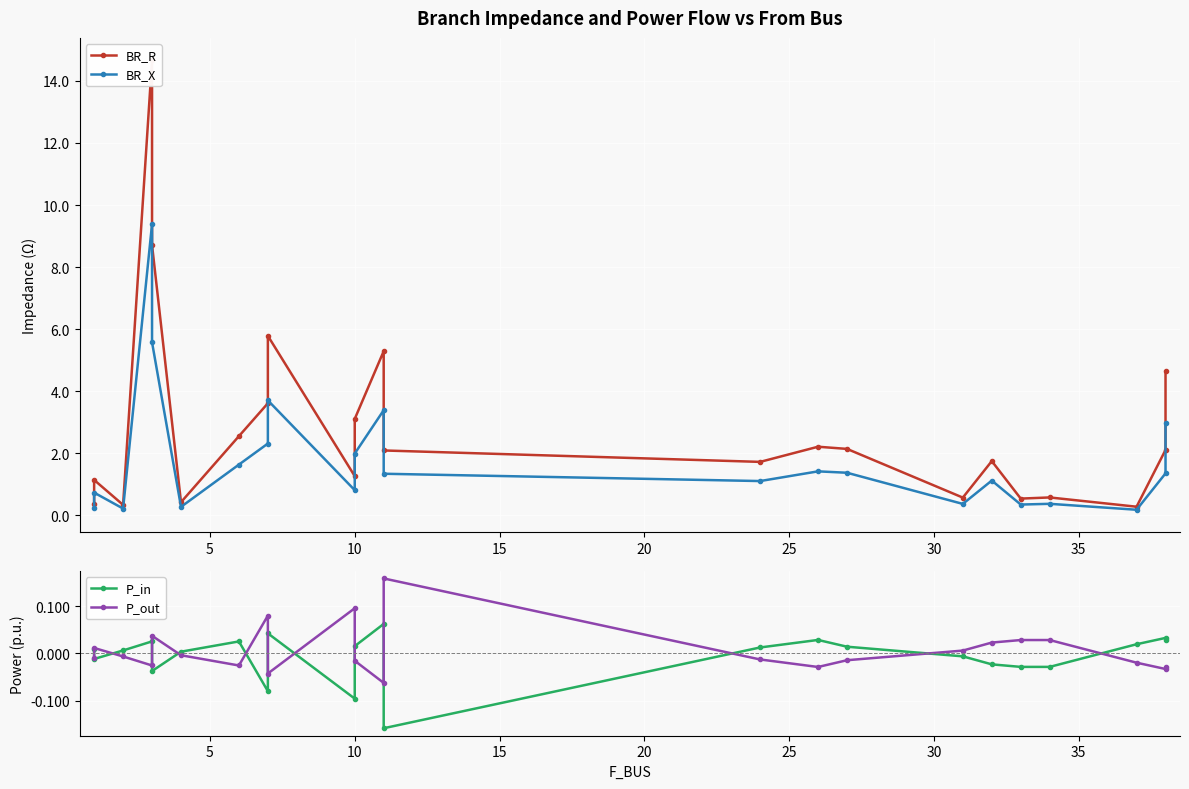

In P_in, how many points are lower than both neighbors (excluding endpoints)?

6